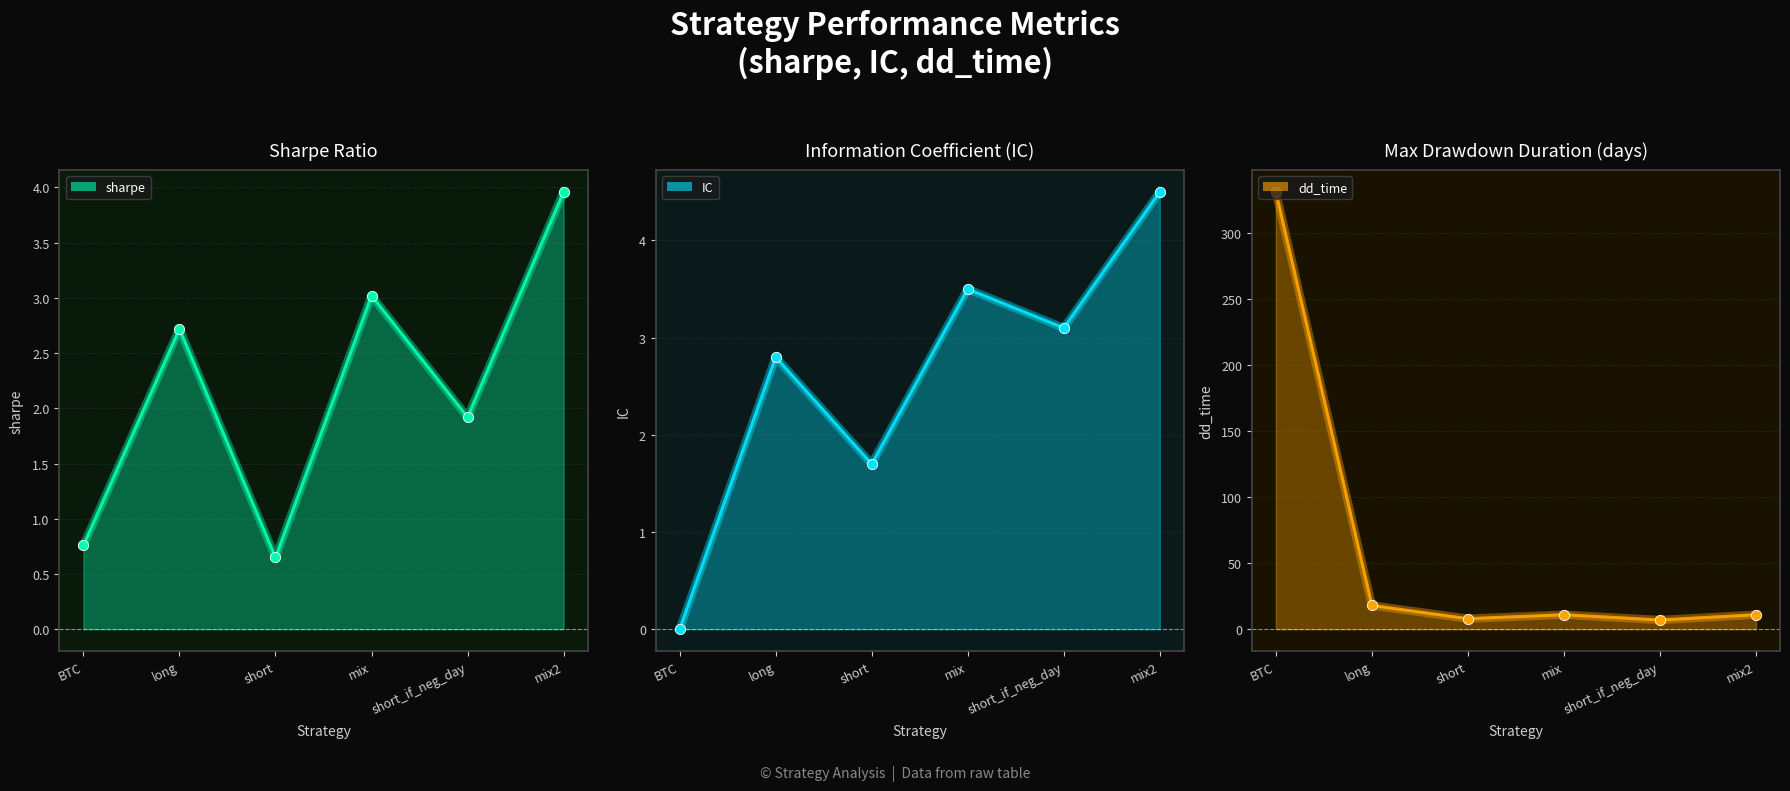

At which category is the sum across all series the highest?

BTC